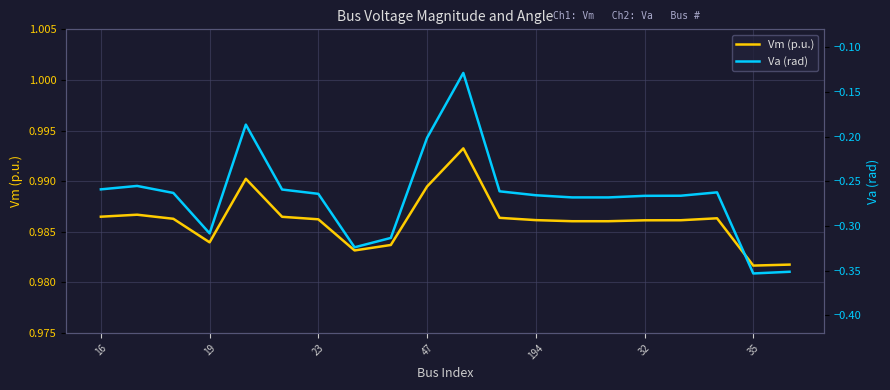

The value of Va (rad) at 7 is -0.1. True or false?

False